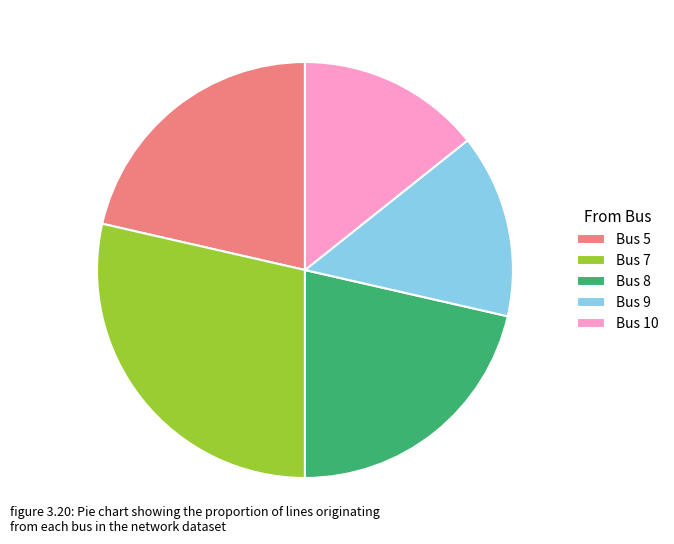

Which category has the biggest portion of the pie?

Bus 7